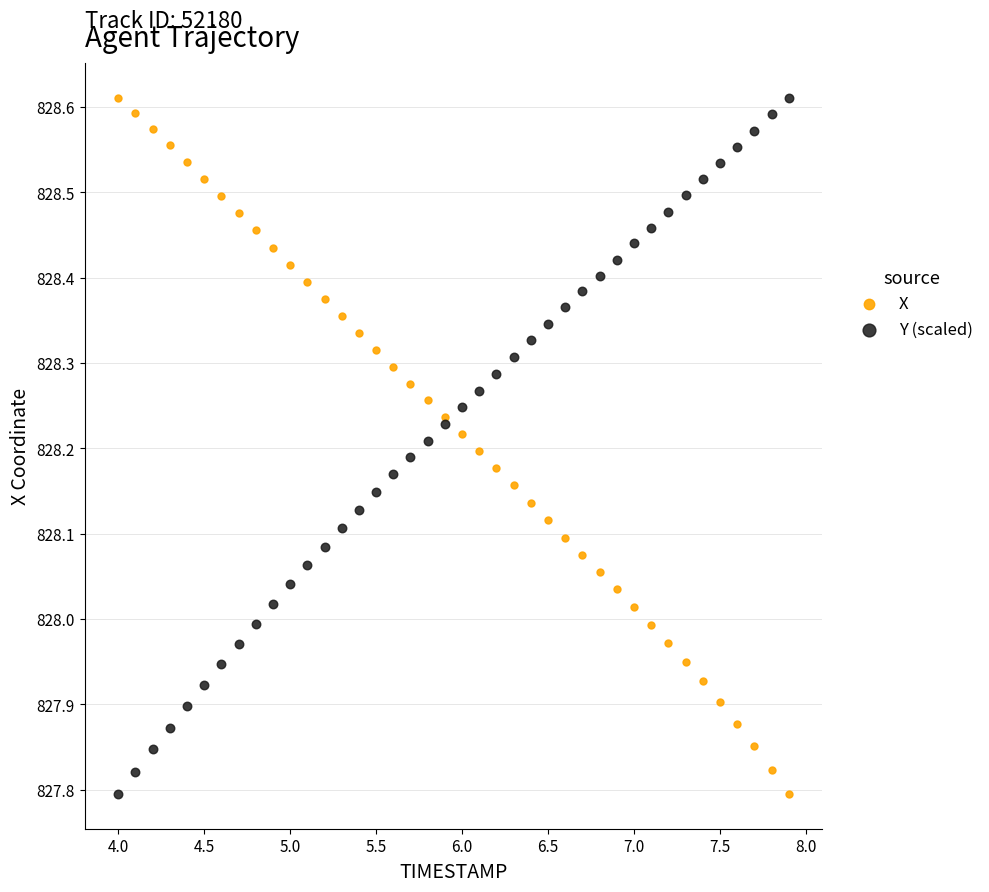

What is the X range (max minus min) for the scatter plot?

3.9